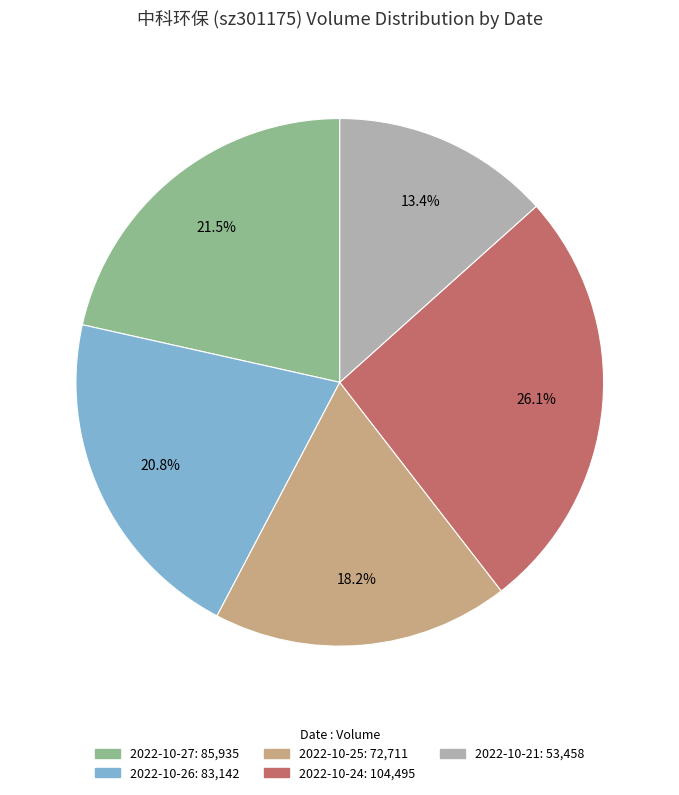

Does 2022-10-21 account for over 50% of the chart?

No